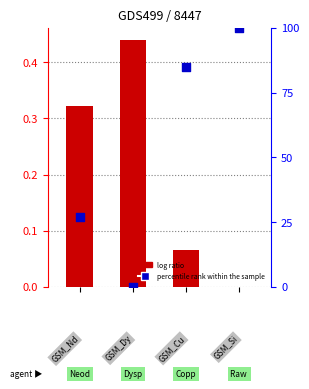

At how many categories does at least one series exceed 68?

2